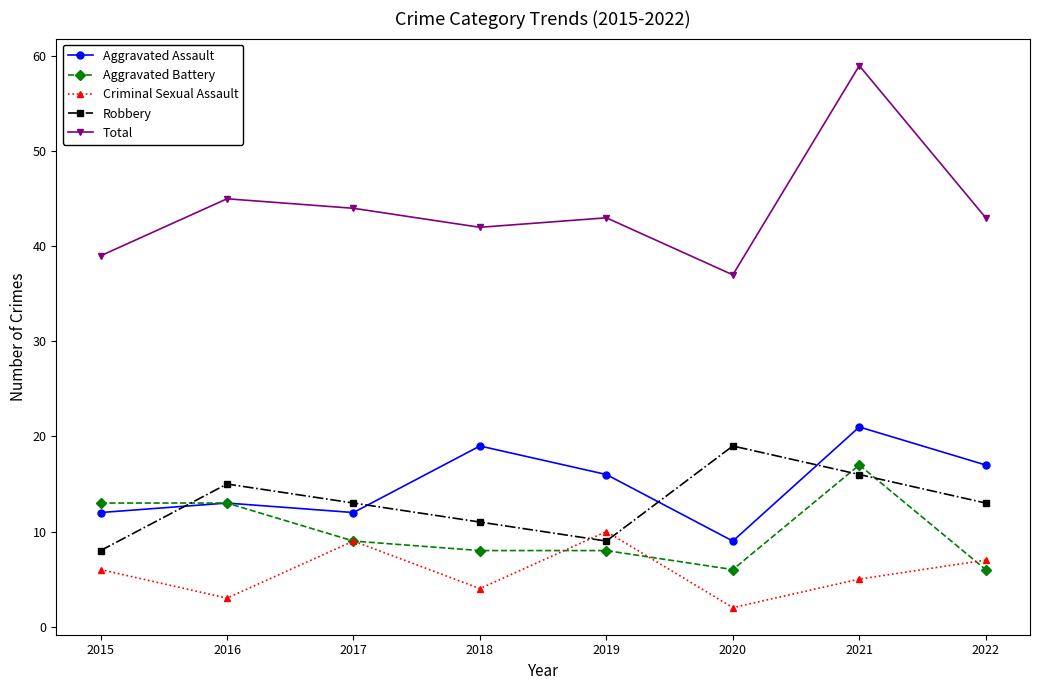

In Total, how many points are higher than both neighbors (excluding endpoints)?

3